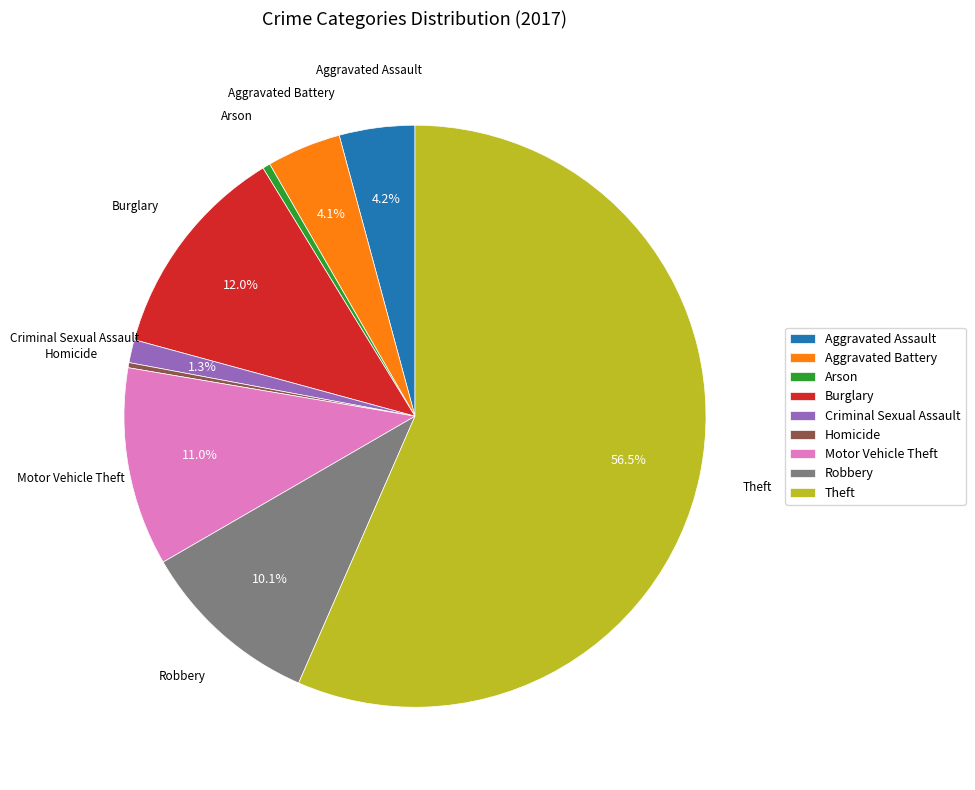

Between Criminal Sexual Assault and Aggravated Battery, which is larger?

Aggravated Battery